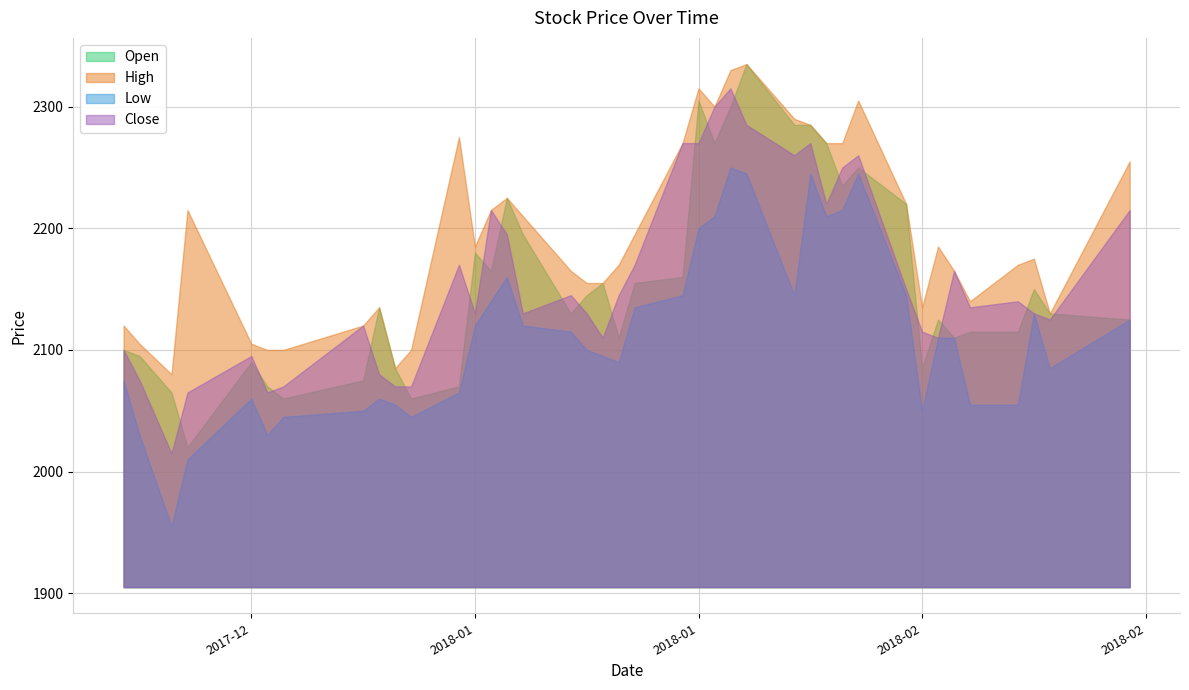

Is the value of Low at 2018-02-19 greater than the value of High at 2018-01-10?

No